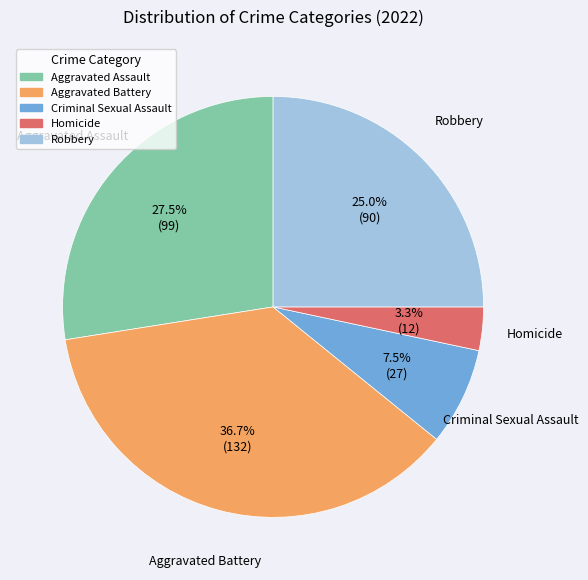

Is it true that Homicide is 3% of the pie?

True